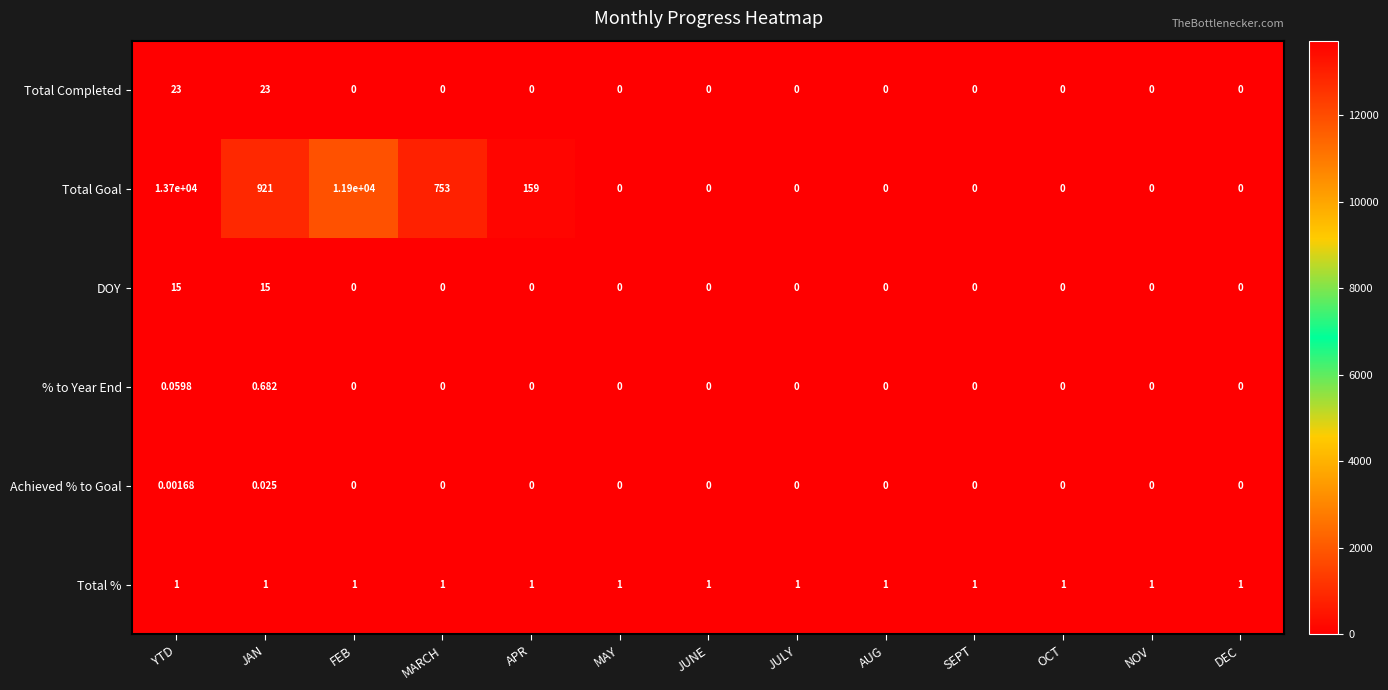

At which label does Achieved % to Goal reach its peak?

JAN